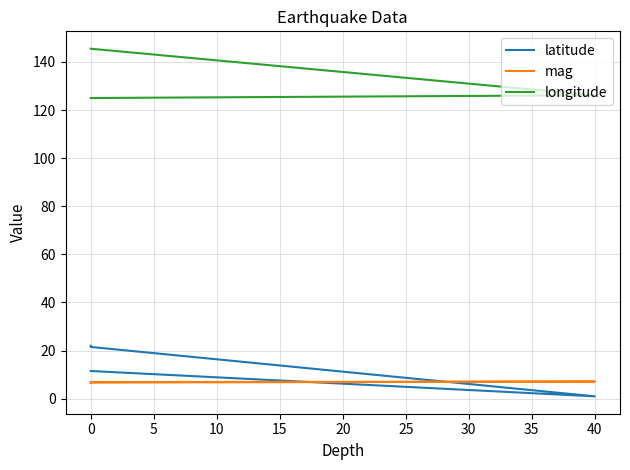

What value does the mag series have at 0?

6.7